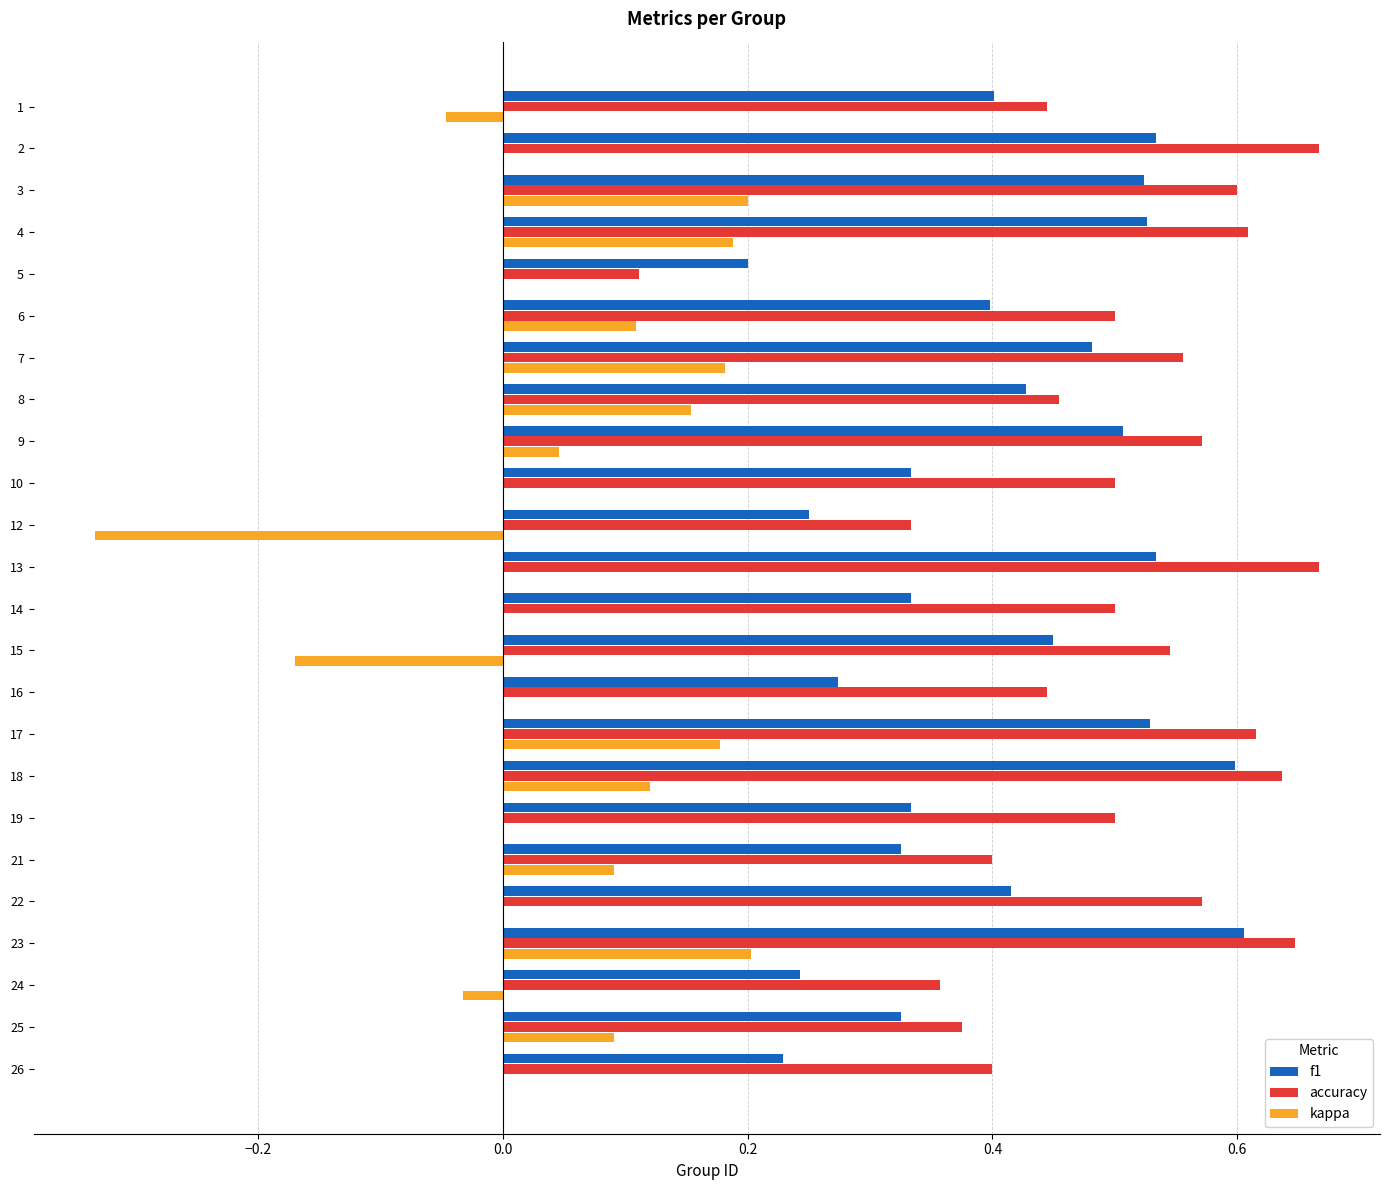

Is it true that f1 equals 0.2 at 19?

False